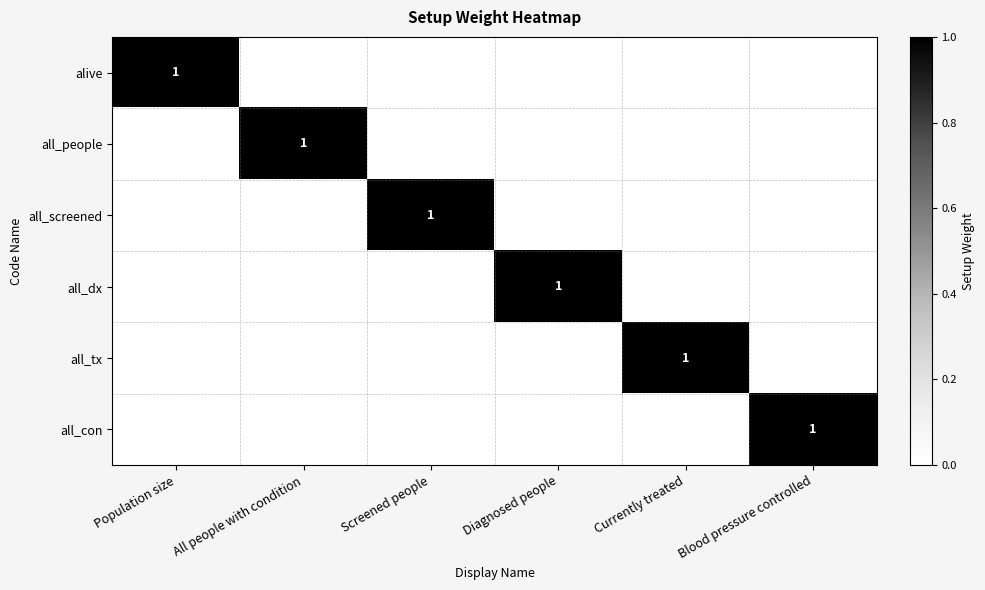

Is it true that all_tx equals 0 at Currently treated?

False